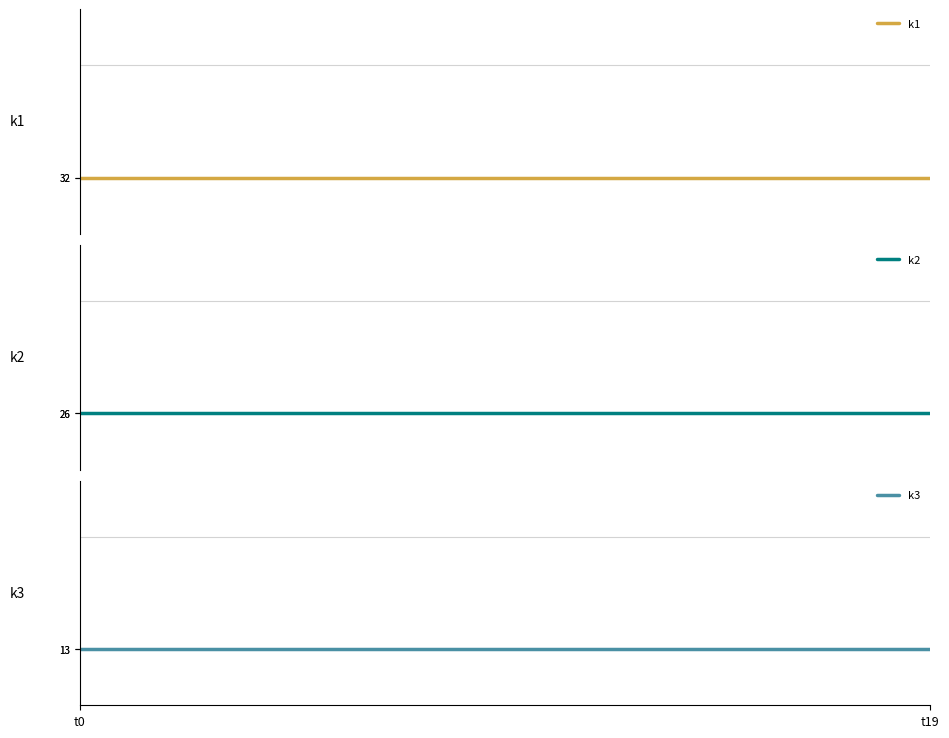

Is the value of k3 at 11 greater than the value of k2 at 6?

No